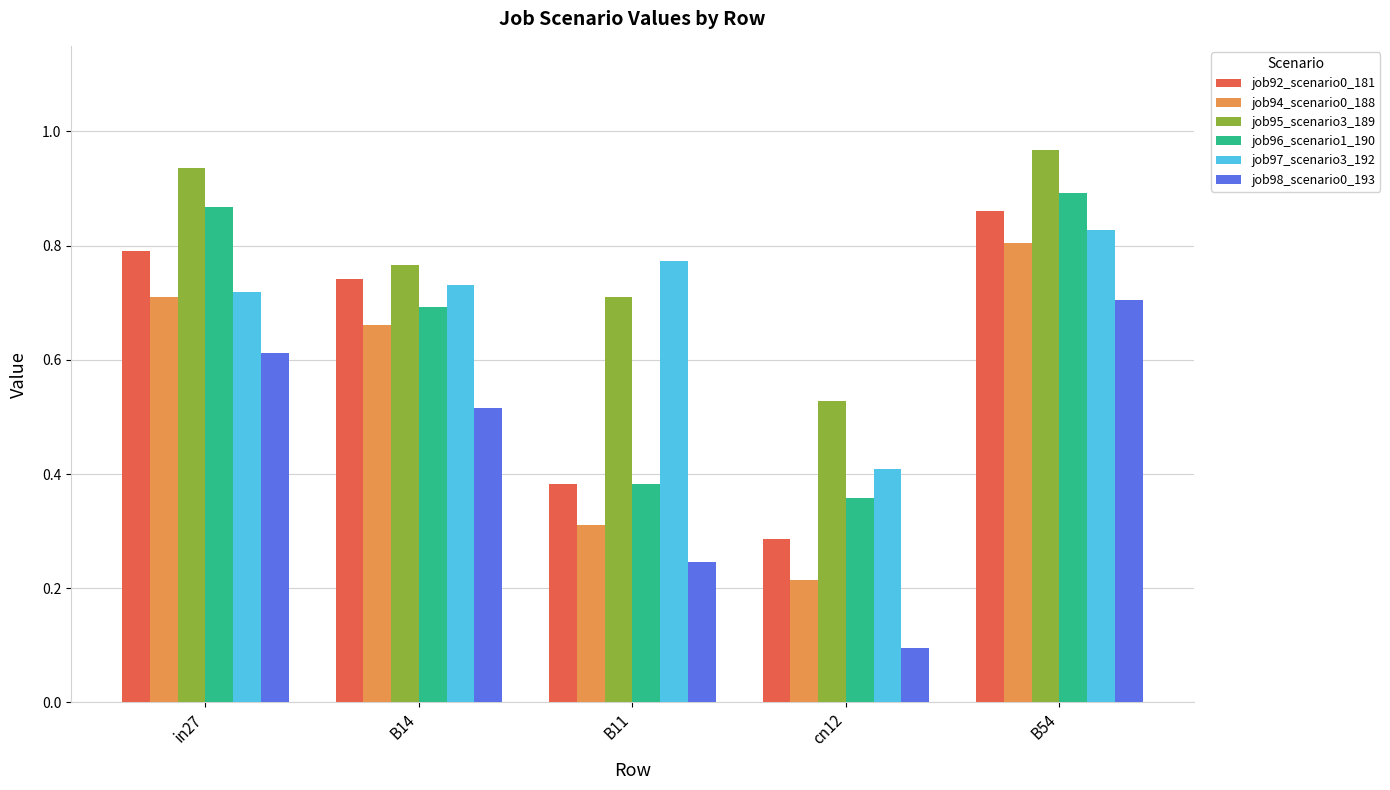

The value of job97_scenario3_192 at B14 is 0.7. True or false?

True